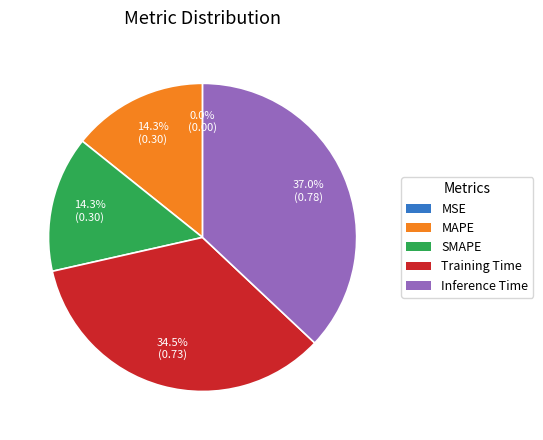

Do SMAPE and MAPE together represent more than half of the pie?

No